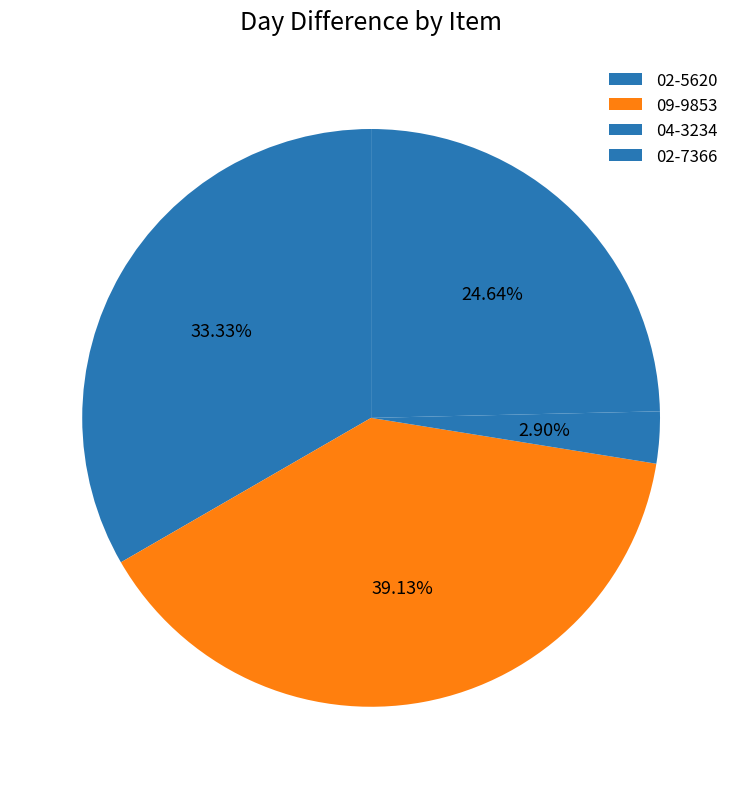

How many segments does this pie chart have?

4